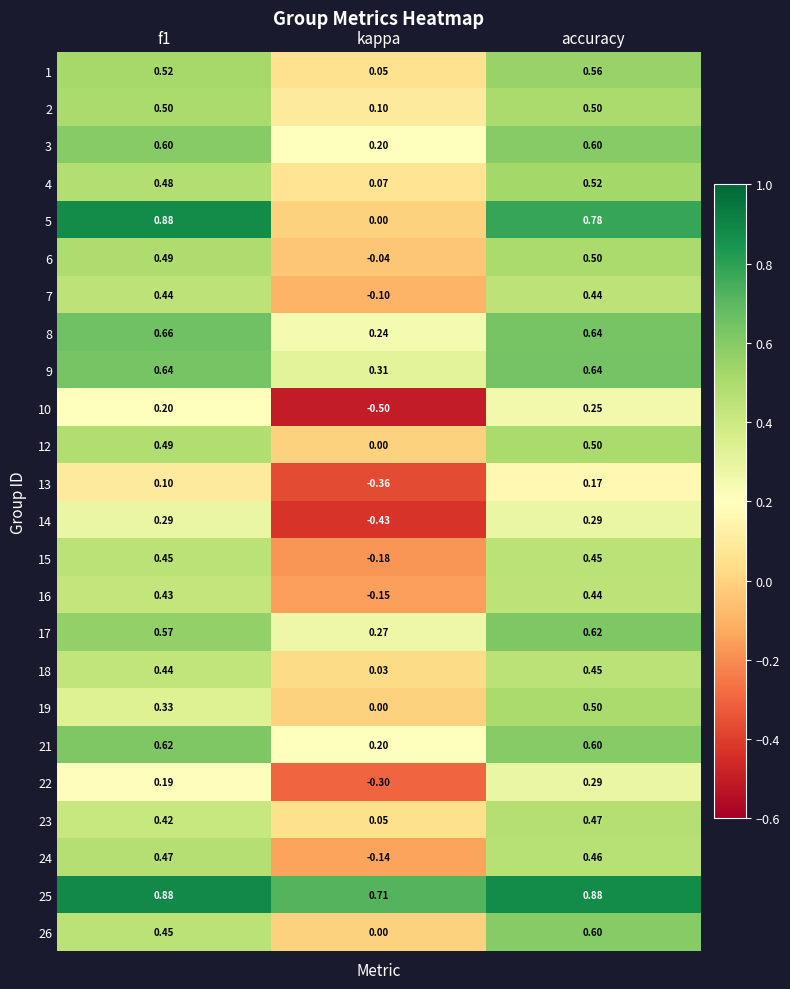

At which label does 18 reach its minimum?

kappa